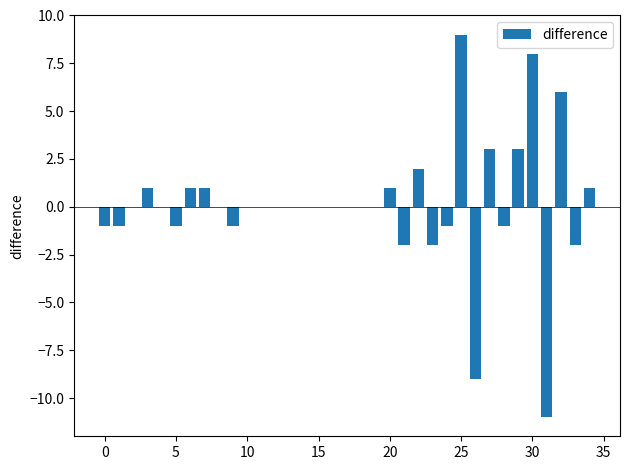

Count the number of data series in this chart.

1